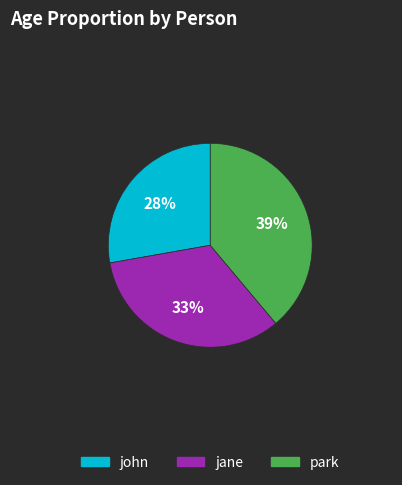

Combined, do john and jane account for over 50%?

Yes